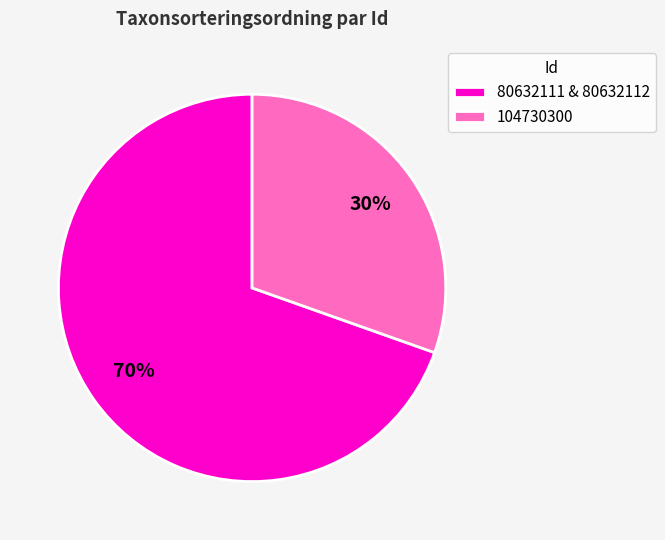

Is it true that 80632111 & 80632112 is 70% of the pie?

True